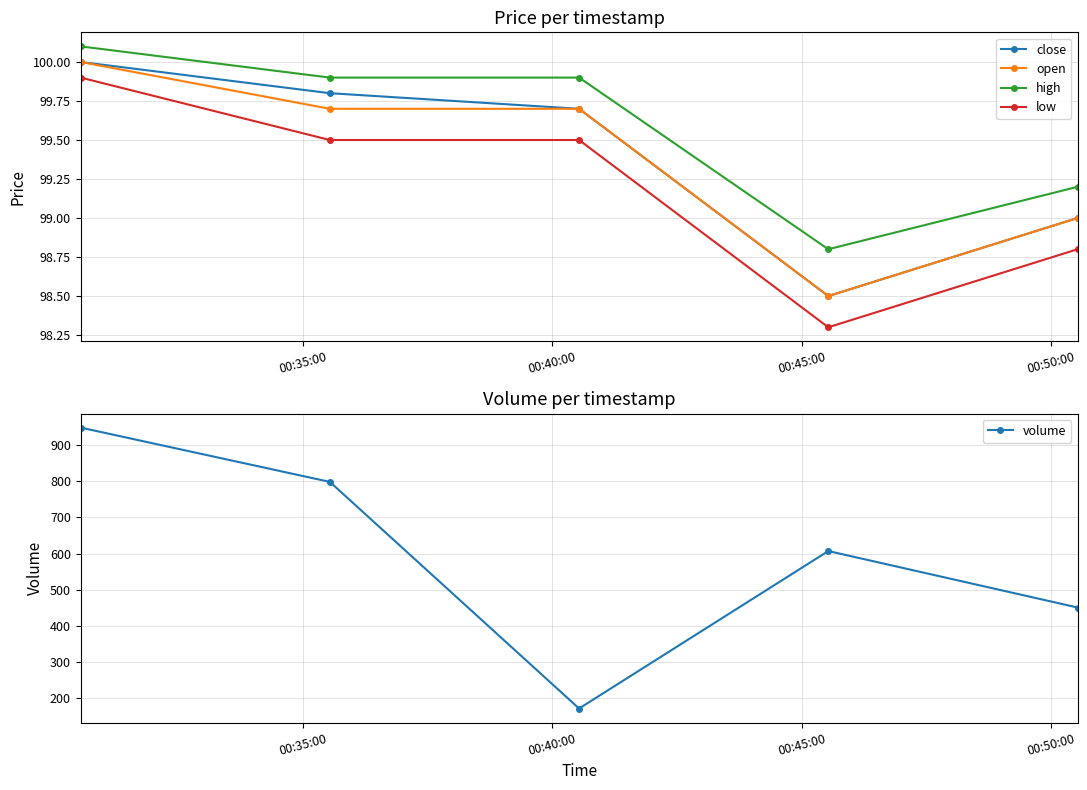

Count the close values in the range 99 to 100.

4